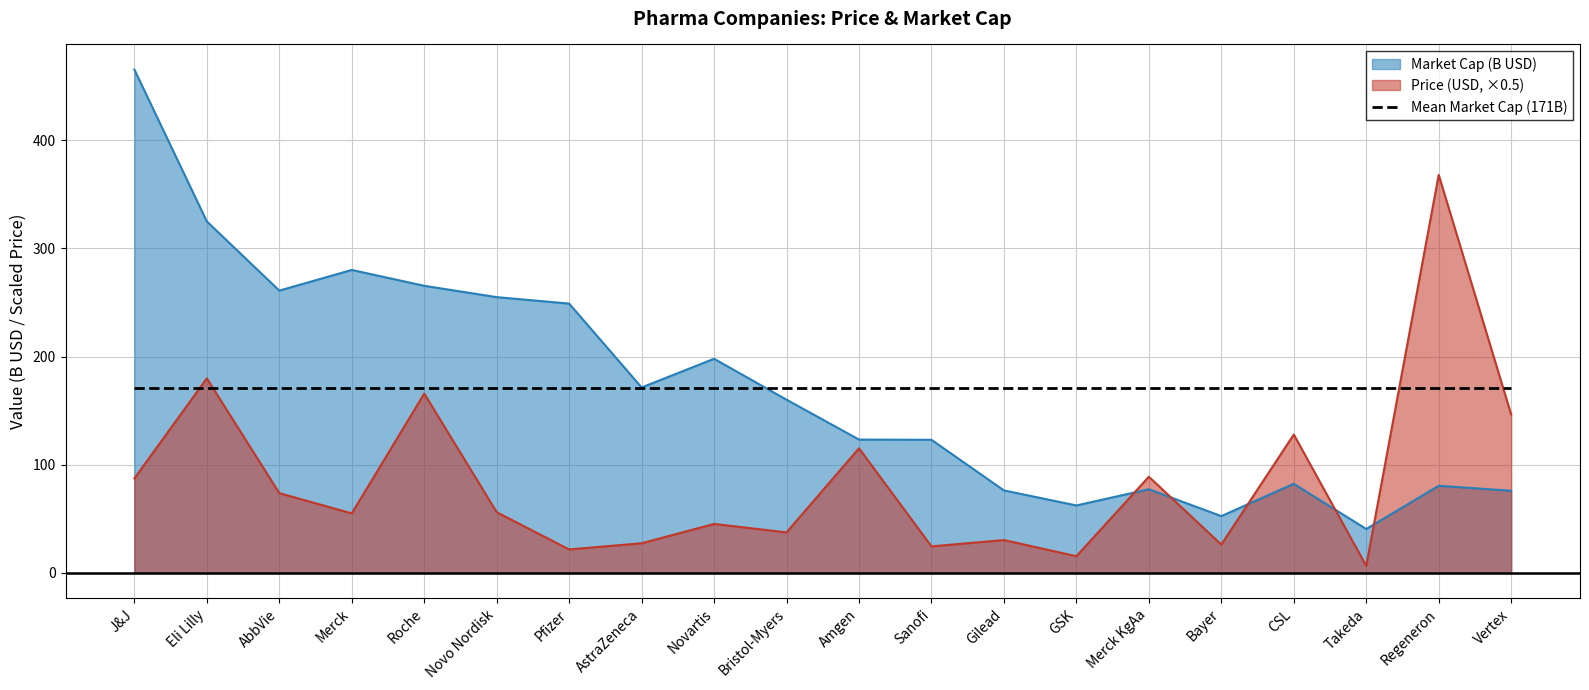

Which has a higher value, Amgen or Sanofi?

Amgen